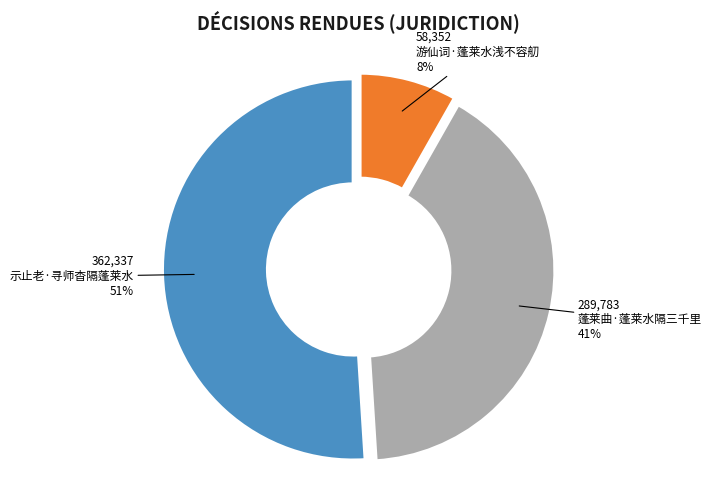

Count the number of slices in the pie.

3